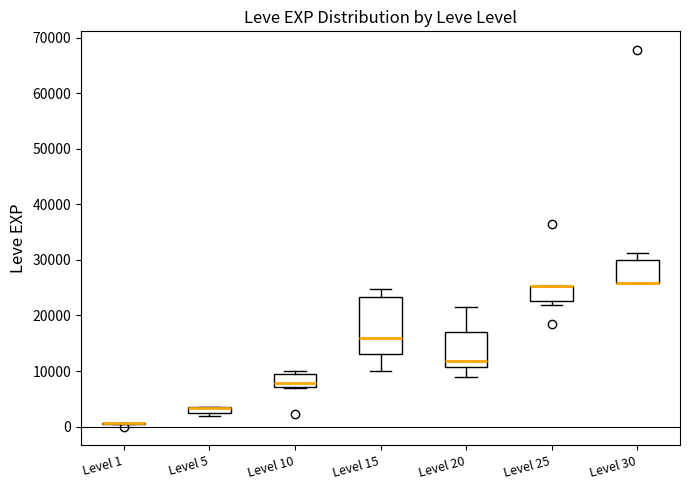

Comparing the boxes themselves (not the whiskers), which one is the tallest?

Level 15